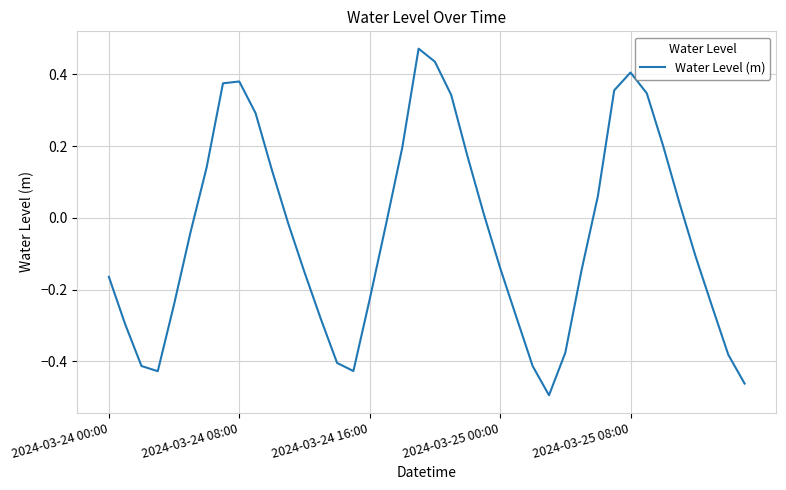

What is the difference between the maximum and minimum values?

1.0